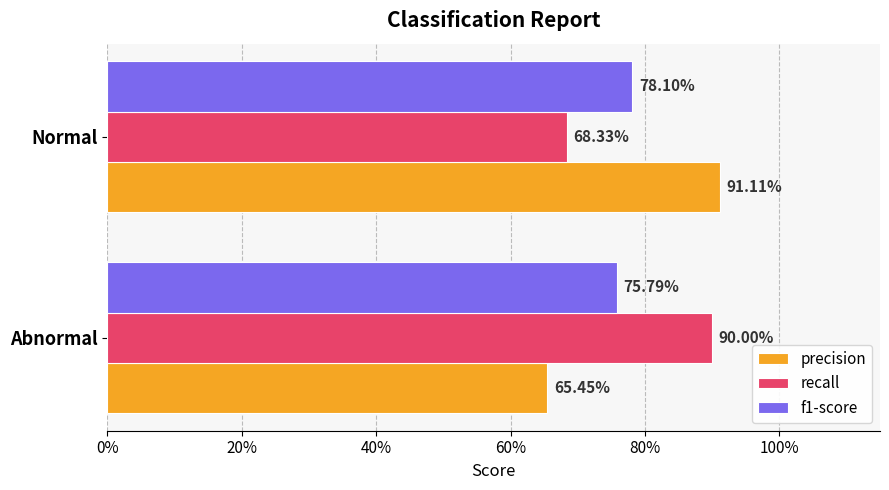

Rank the series by their average value, from lowest to highest.

f1-score, precision, recall